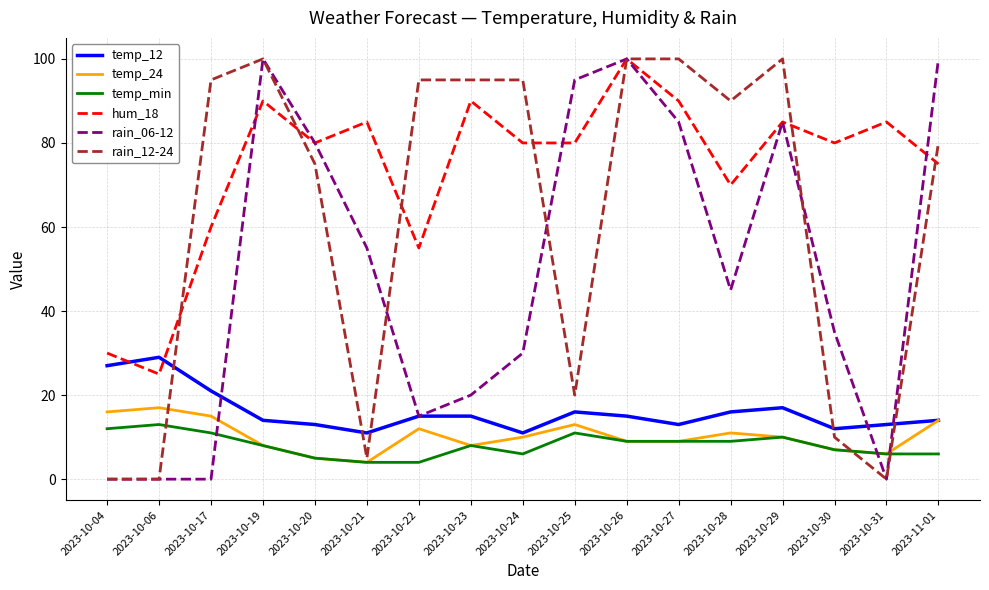

What position from the right is 2023-10-19?

14